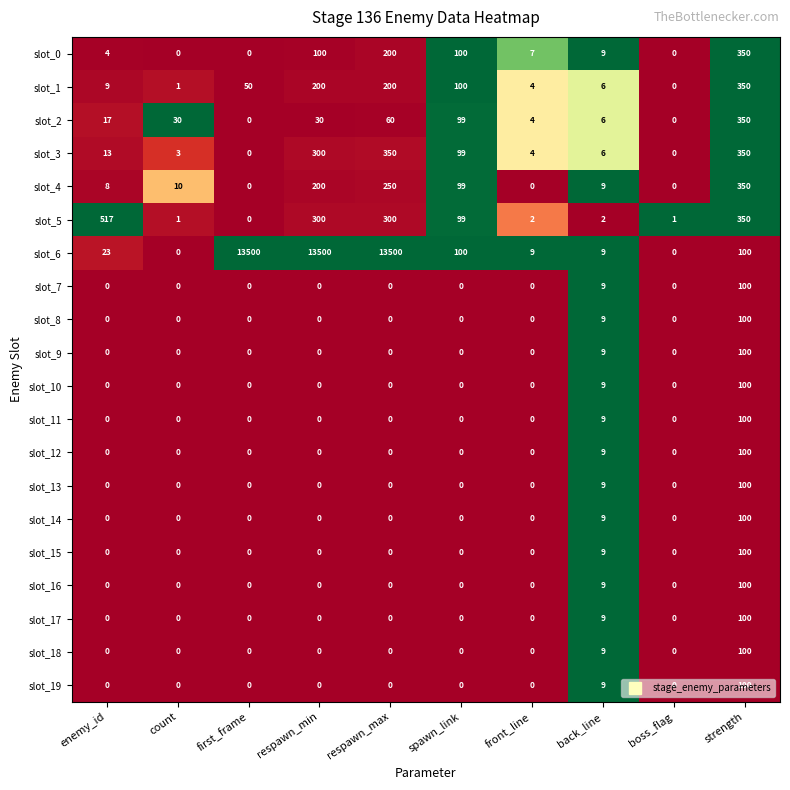

Which series changed the most between back_line and strength?

slot_5